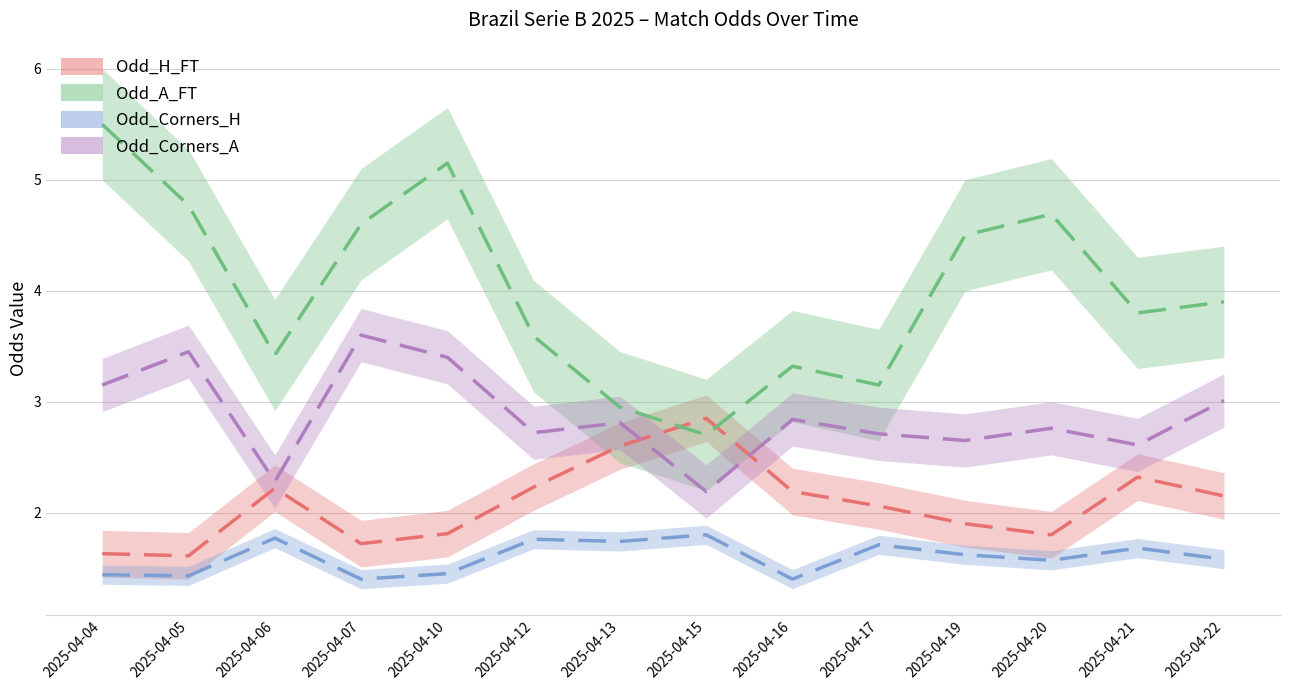

Where is the first local maximum for Odd_Corners_H?

2025-04-06